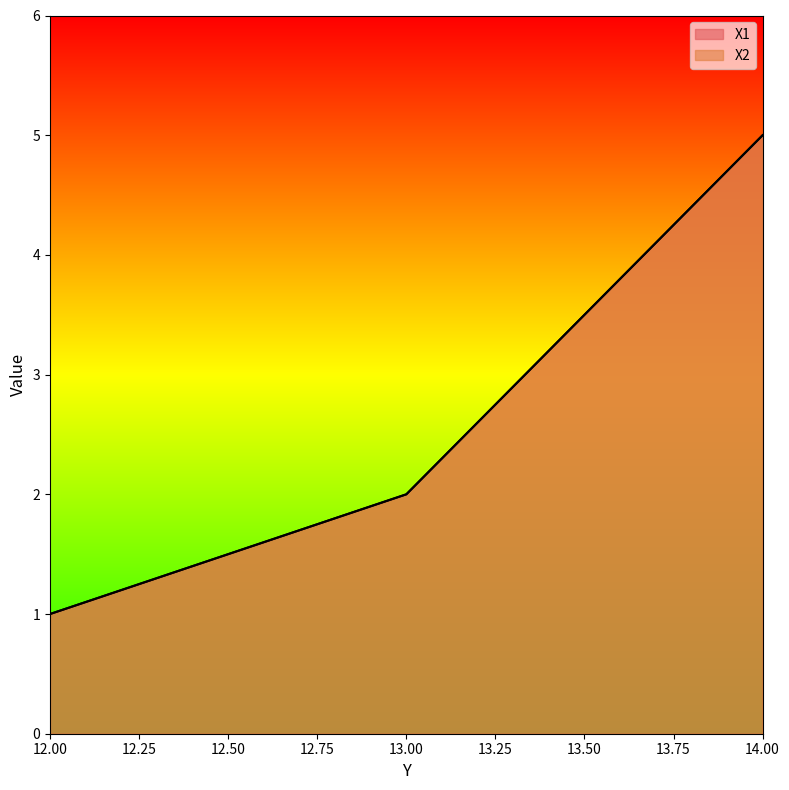

What is the value of the X2 point at the 3rd from the left?

5